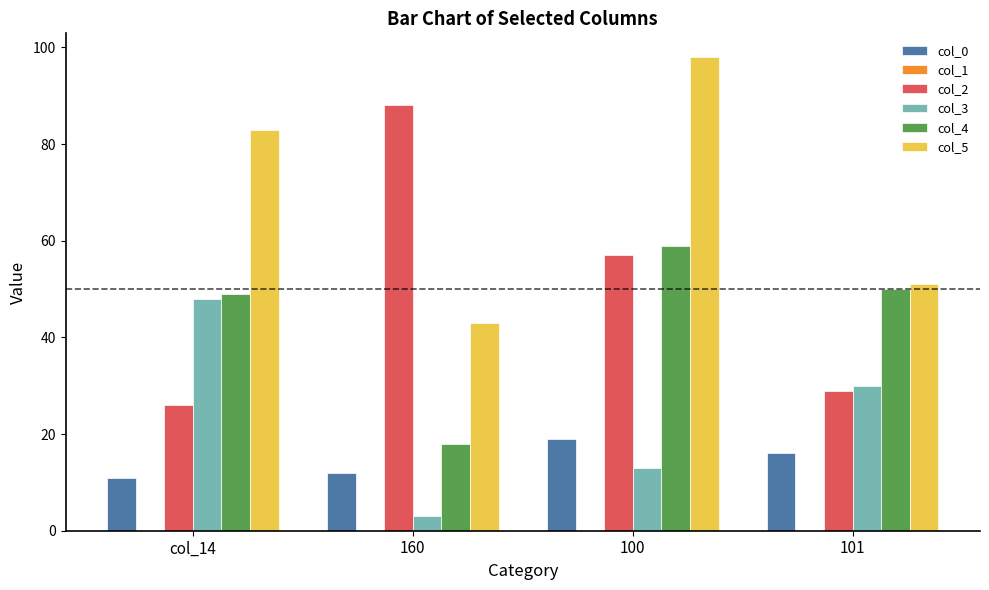

What is the lowest value of the col_5 series?

43